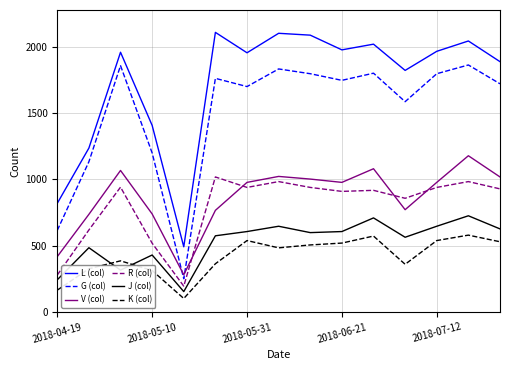

After their last crossing, which series has the higher values: G (col) or V (col)?

G (col)